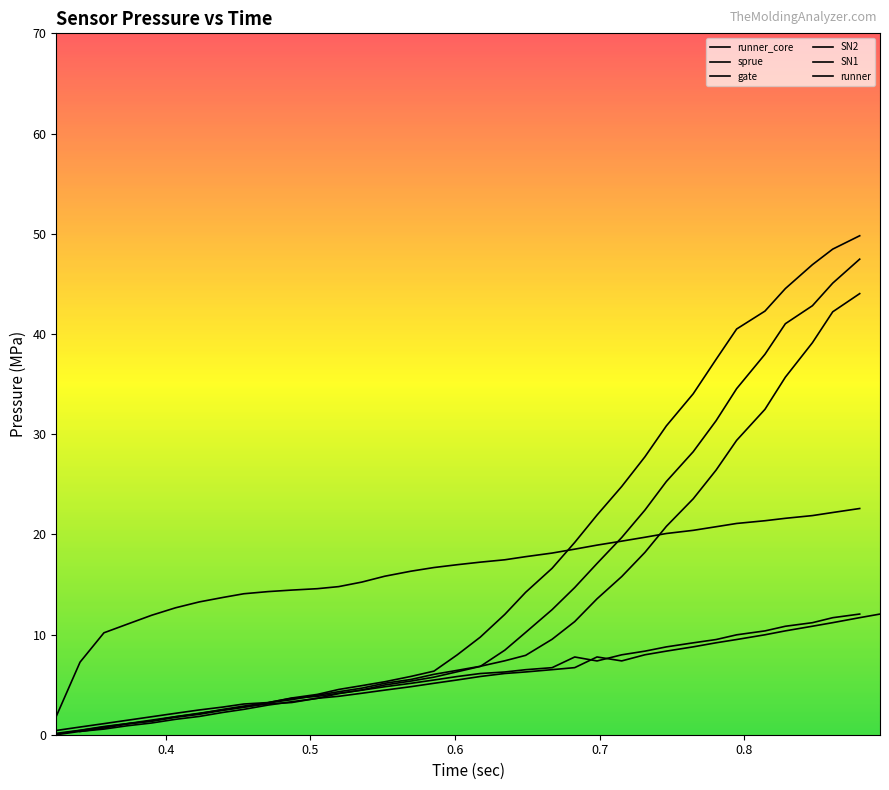

What is the approximate value of runner_core at 23?

7.8